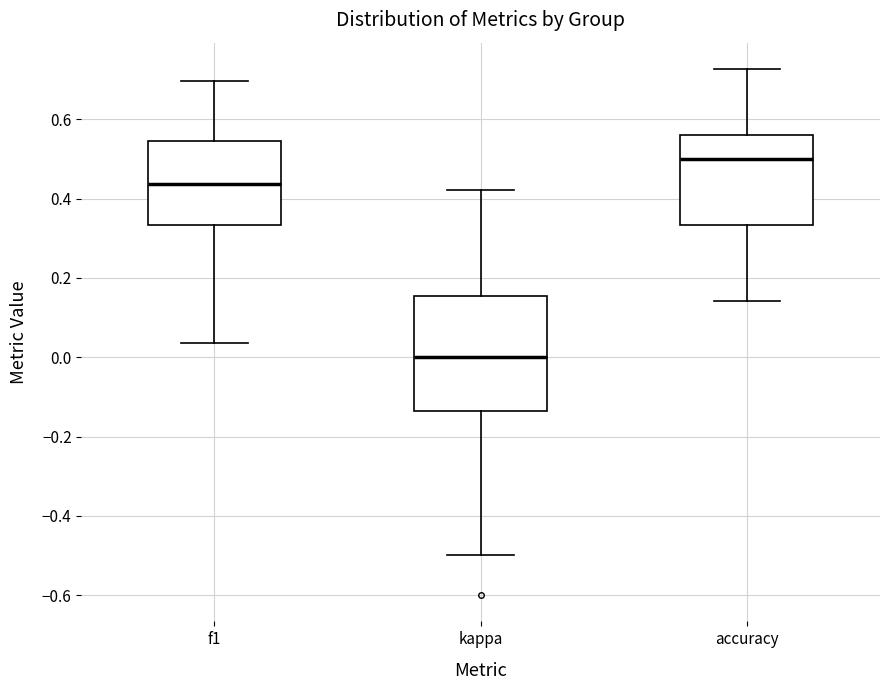

Reading left to right, read every box against the y-axis: the position of its median line, the range the box covers, and the ends of its whiskers. The values are not printed on the chart, so give them approximately, as read against the axis.

f1: median 0.44, box 0.34 to 0.54, whiskers 0.04 to 0.70
kappa: median 0.00, box -0.14 to 0.16, whiskers -0.50 to 0.42
accuracy: median 0.50, box 0.34 to 0.56, whiskers 0.14 to 0.72